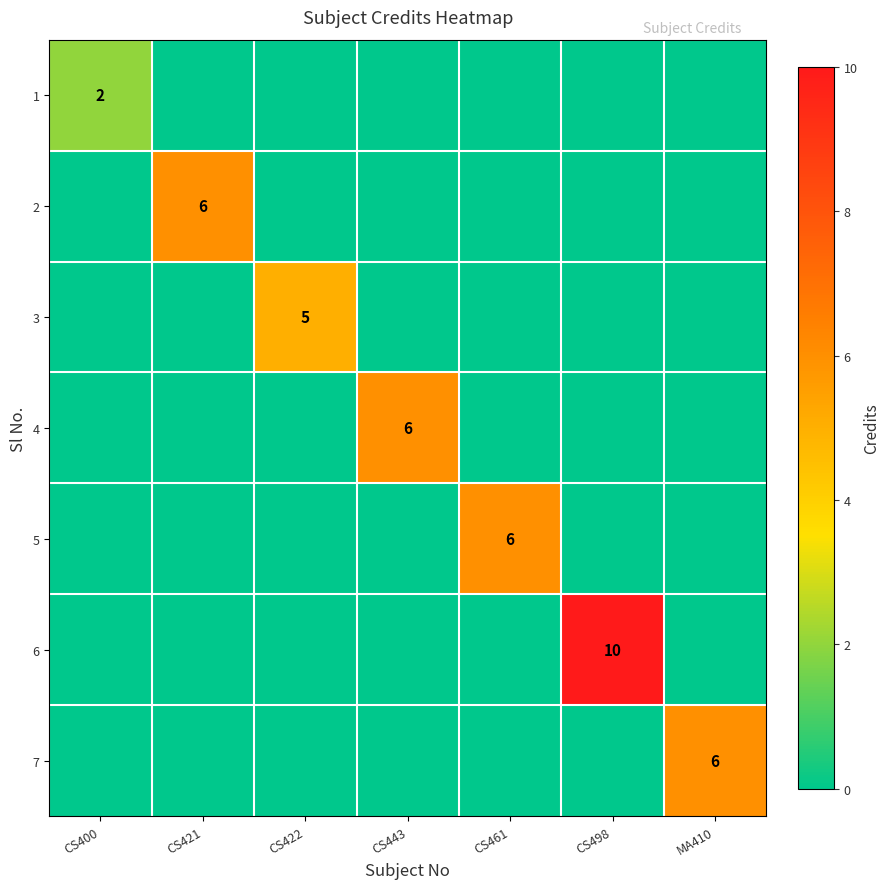

What is the greatest value displayed?

10